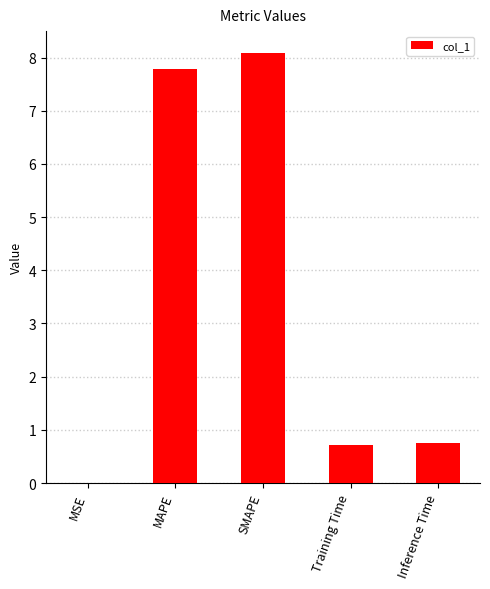

Are the bars horizontal?

No